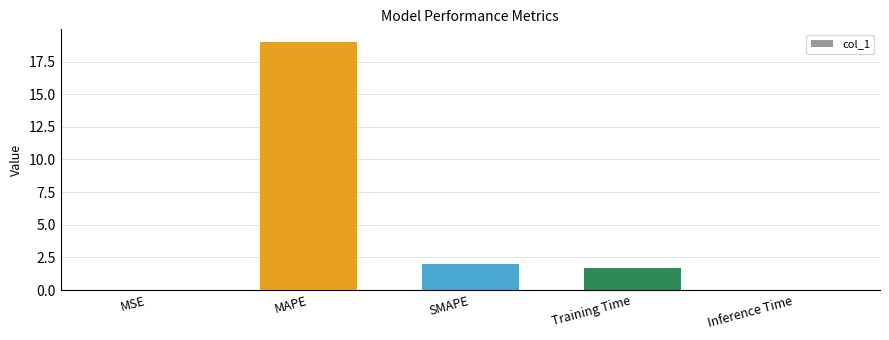

What is the sum of all values?

22.7